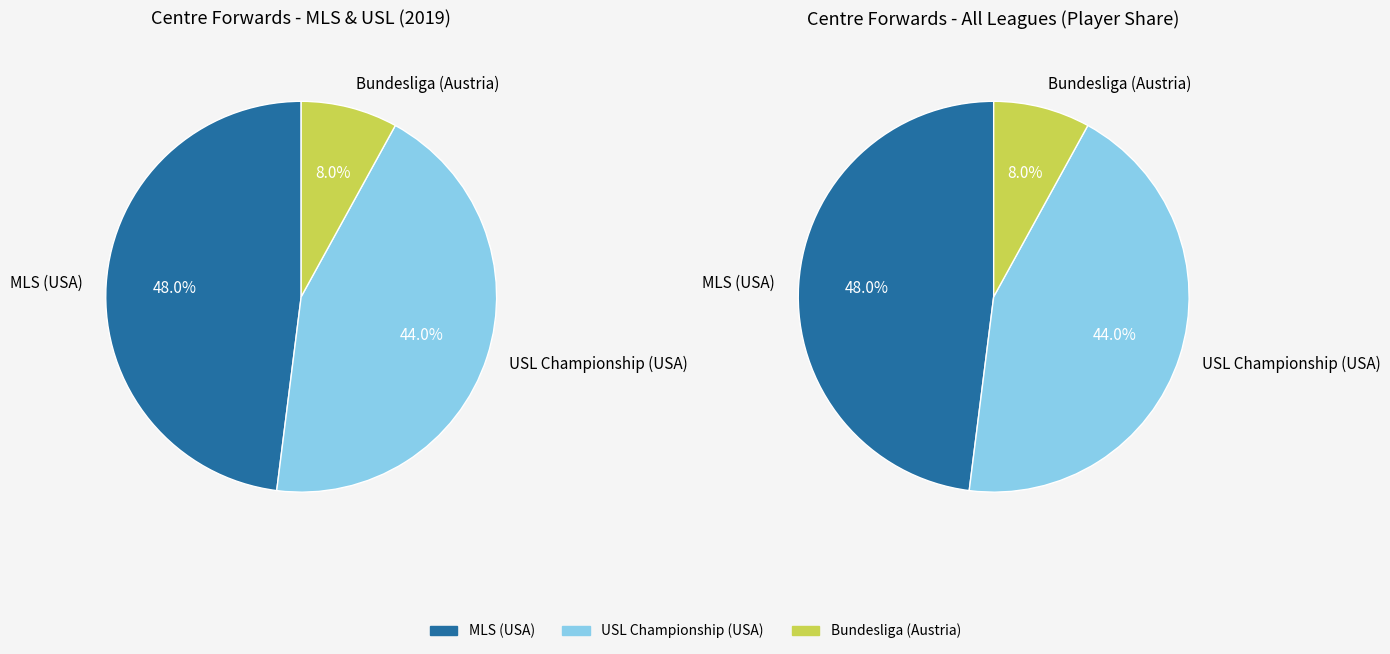

What portion of the pie excludes Bundesliga (Austria)?

92.0%